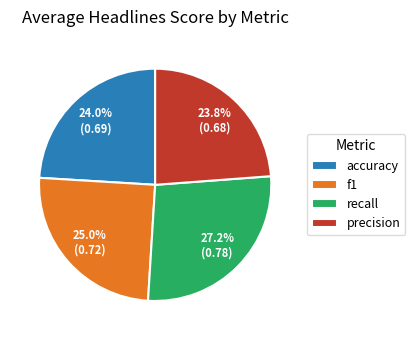

How much of the chart is everything except recall?

72.8%